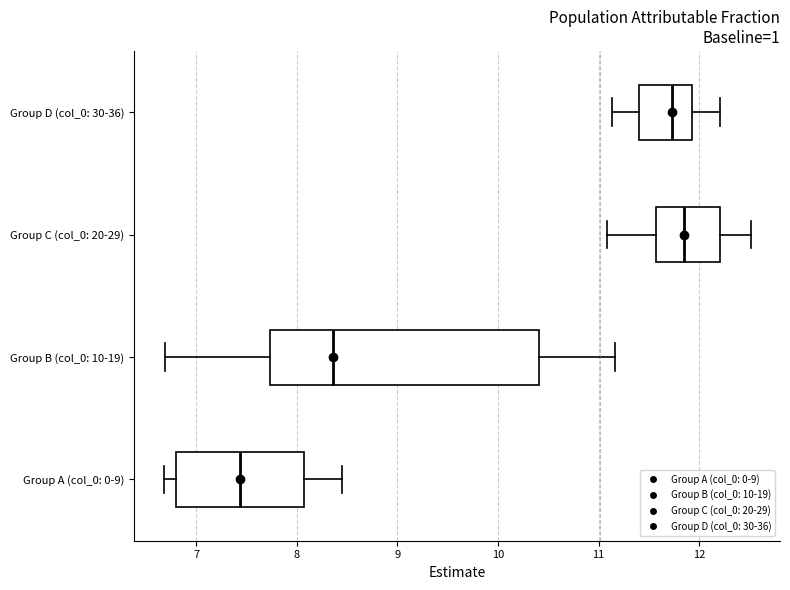

Which box's median line is the furthest to the right?

Group C (col_0: 20-29)